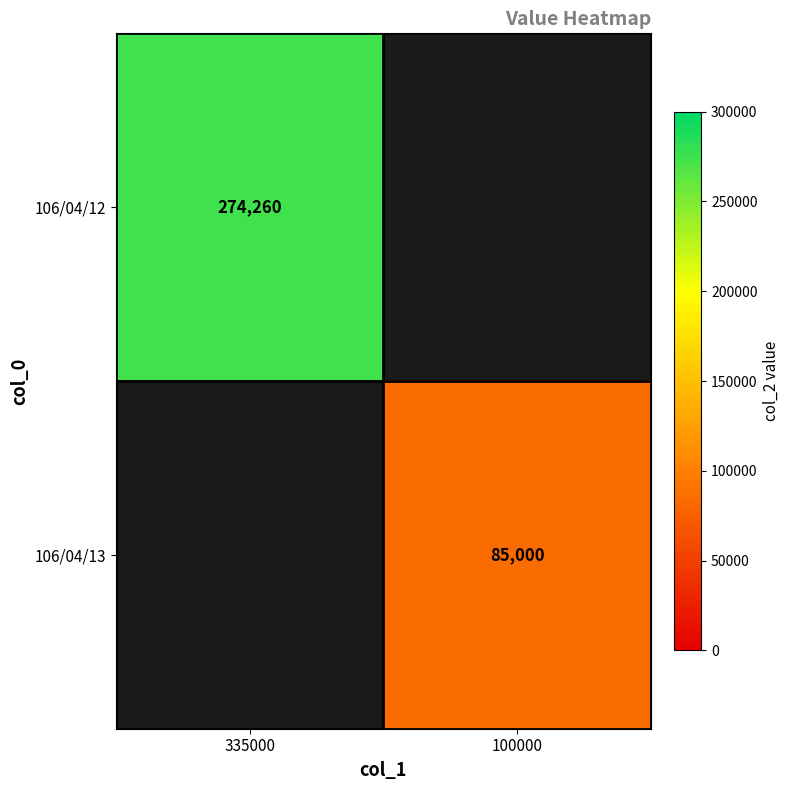

The 106/04/12 series shows 274260 at 335000. True or false?

True